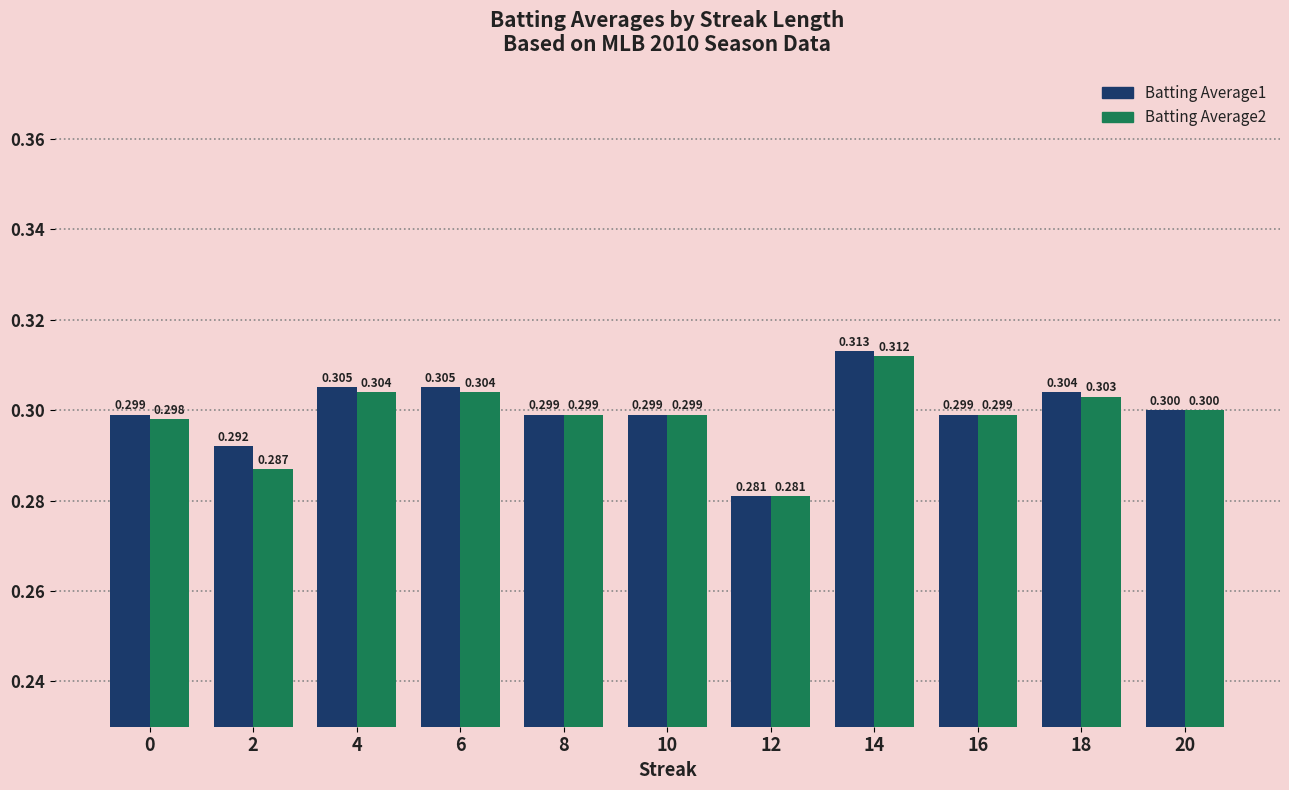

Is the value of Batting Average1 at 16 greater than the value of Batting Average2 at 4?

No